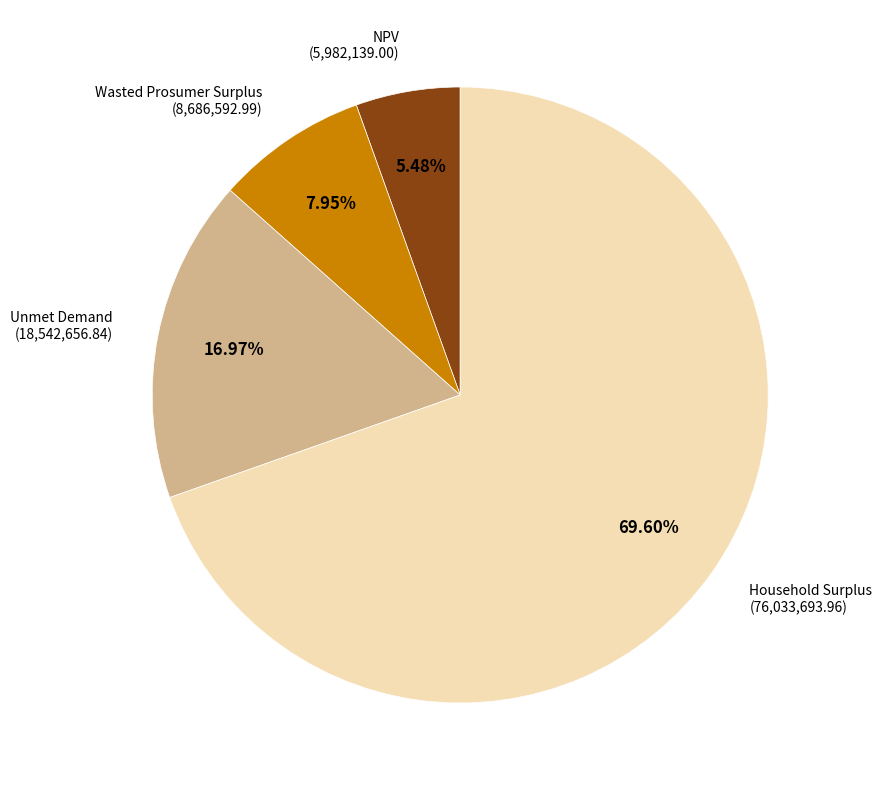

Is there a majority slice in this chart?

Yes